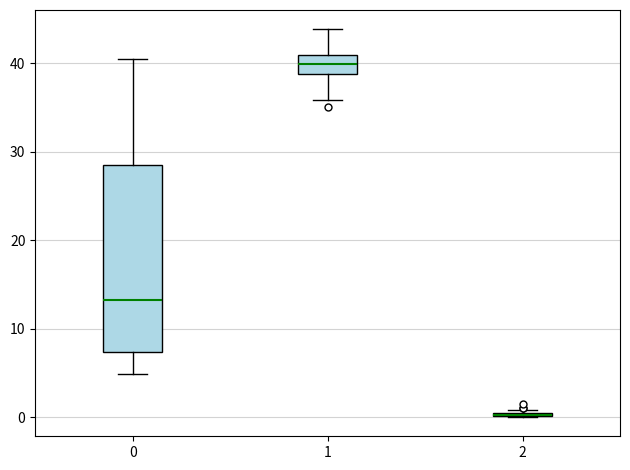

Reading left to right, transcribe this box plot: for each box, give where its median line is, the range the box spans, and where its two whiskers end, as read against the y-axis. The values are not printed on the chart, so give them approximately, as read against the axis.

0: median 13, box 7 to 29, whiskers 5 to 41
1: median 40, box 39 to 41, whiskers 36 to 44
2: box collapsed to a line at 0, whiskers 0 to 1